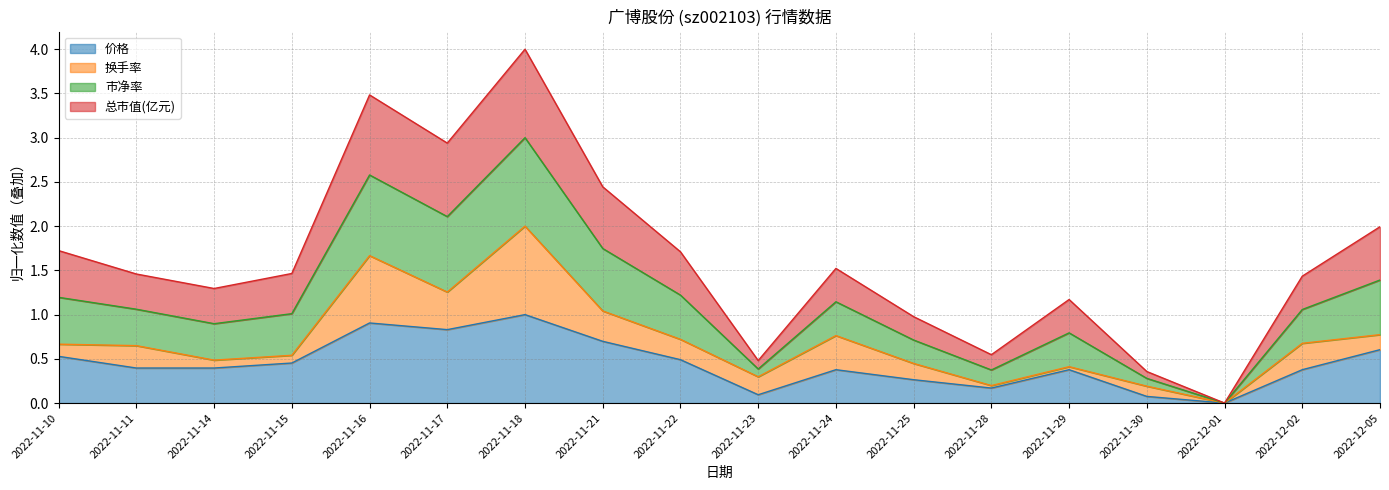

Does the chart have visible grid lines?

Yes